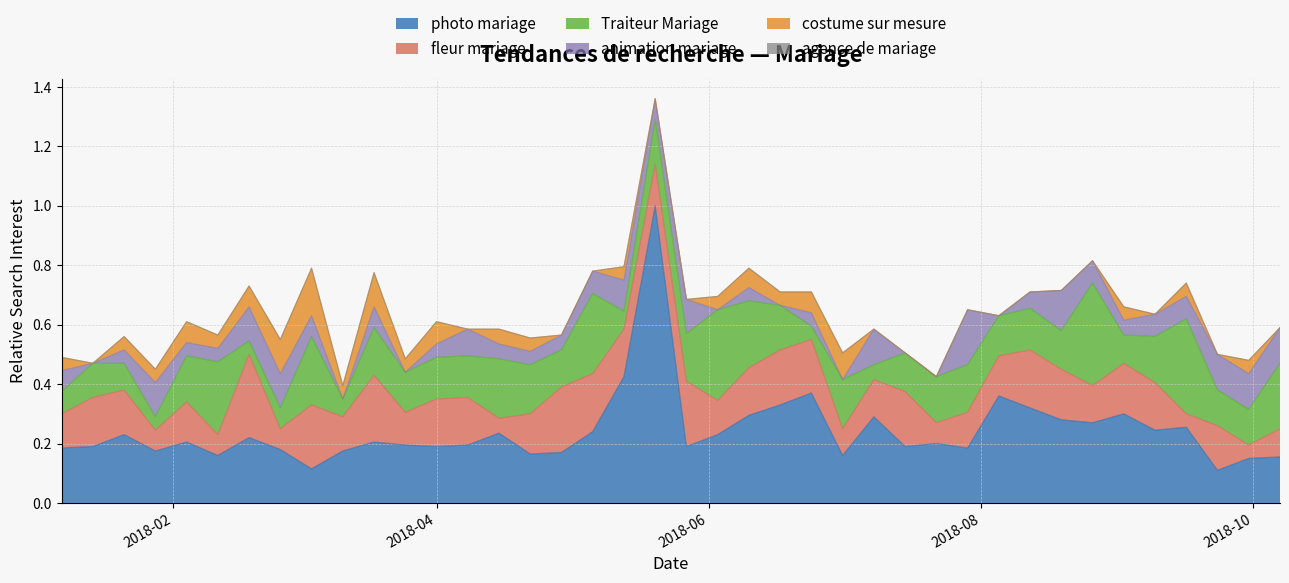

True or false: animation mariage has a value of 0.1 at 32.

True